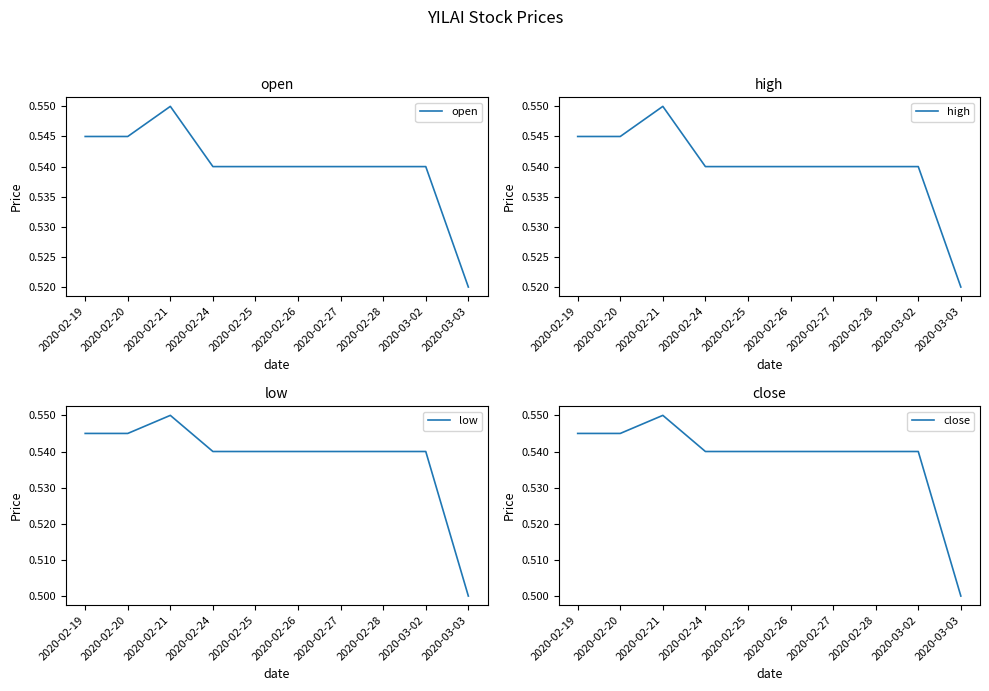

At which category is the sum across all series the highest?

2020-02-21